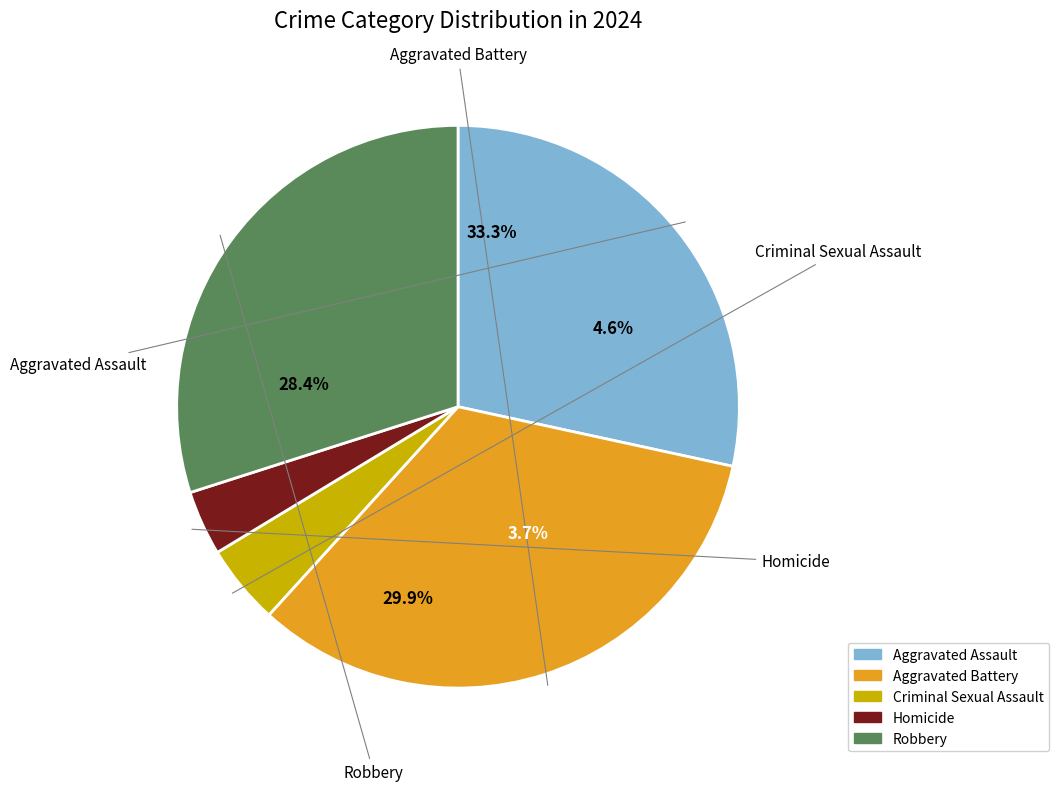

Rank the categories by value from highest to lowest.

Aggravated Battery, Robbery, Aggravated Assault, Criminal Sexual Assault, Homicide